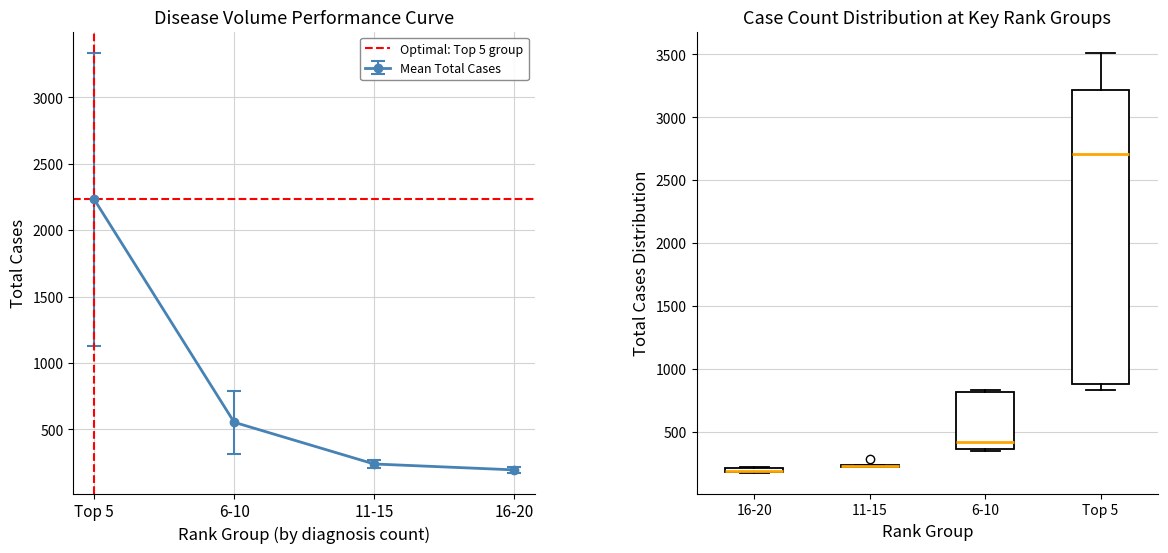

The value of Mean Total Cases at 11-15 is 239.4. True or false?

True